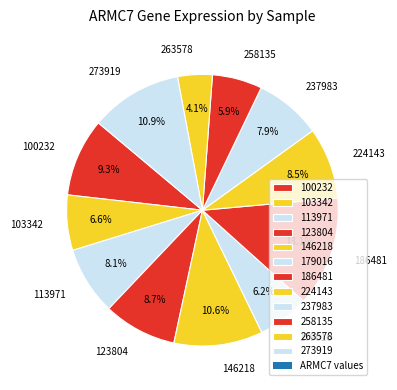

Is there any slice that represents more than half of the pie?

No